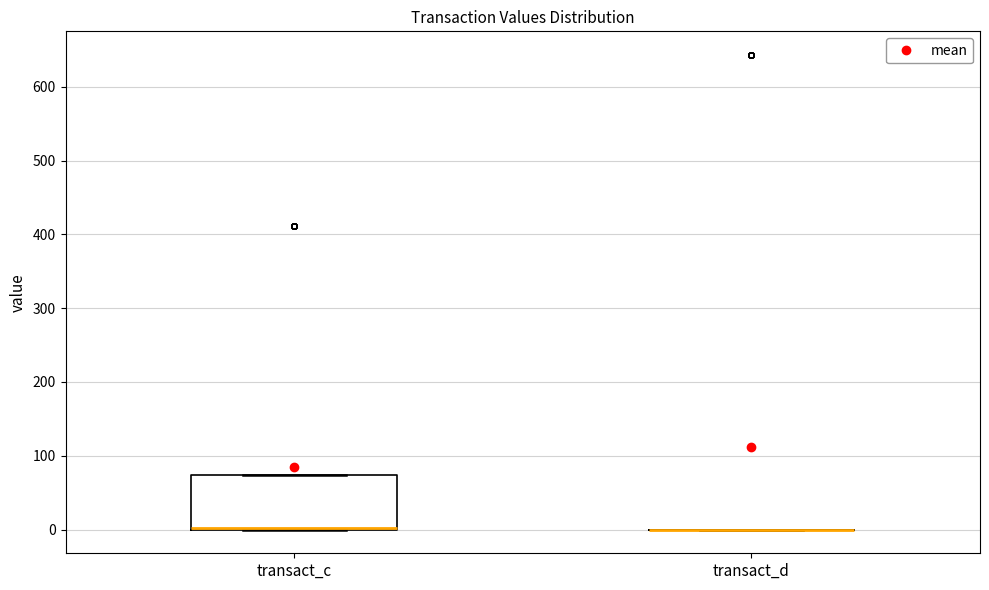

Comparing the boxes themselves (not the whiskers), which one is the tallest?

transact_c